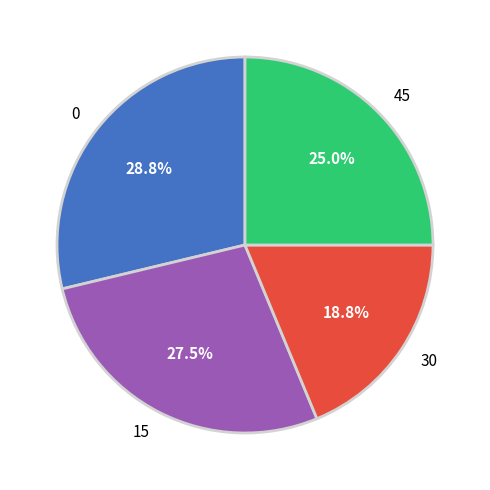

What percentage is the 0 slice, to the nearest percent?

29%